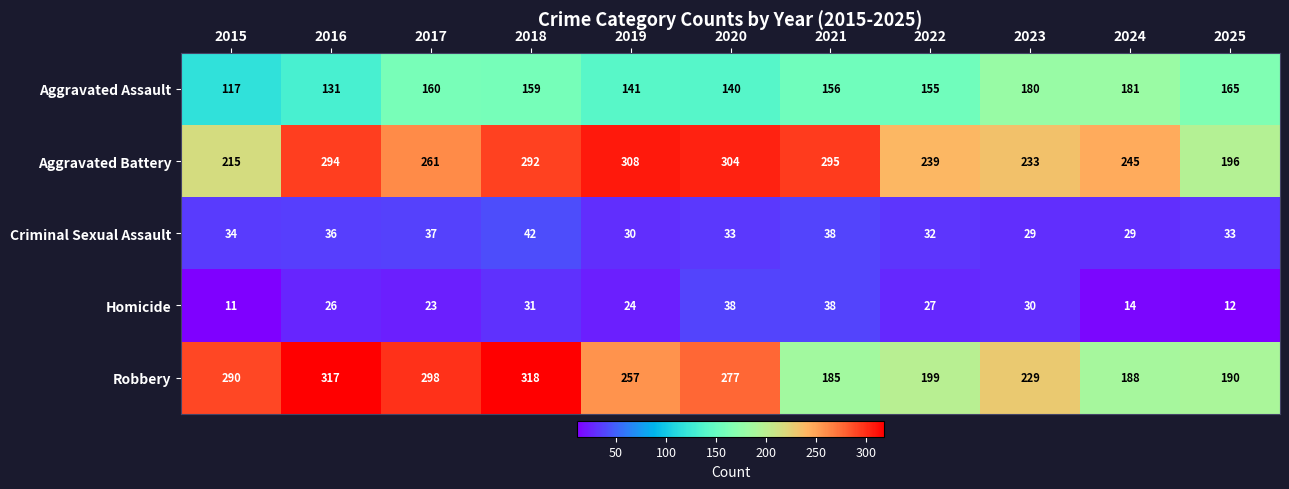

What is the total value across all series at 2024?

657